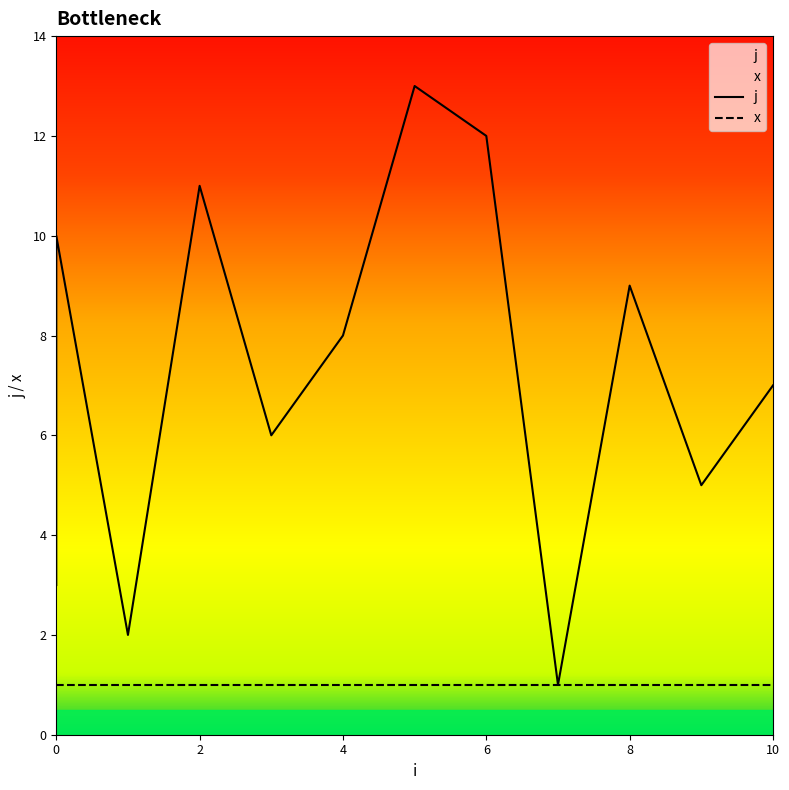

What is the value of the 1st point from the left?

3